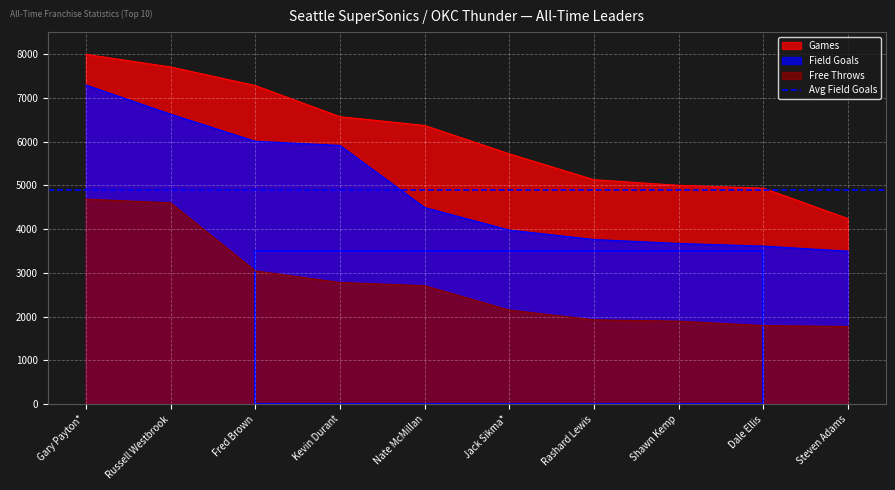

True or false: Free Throws and Field Goals cross at least once.

False